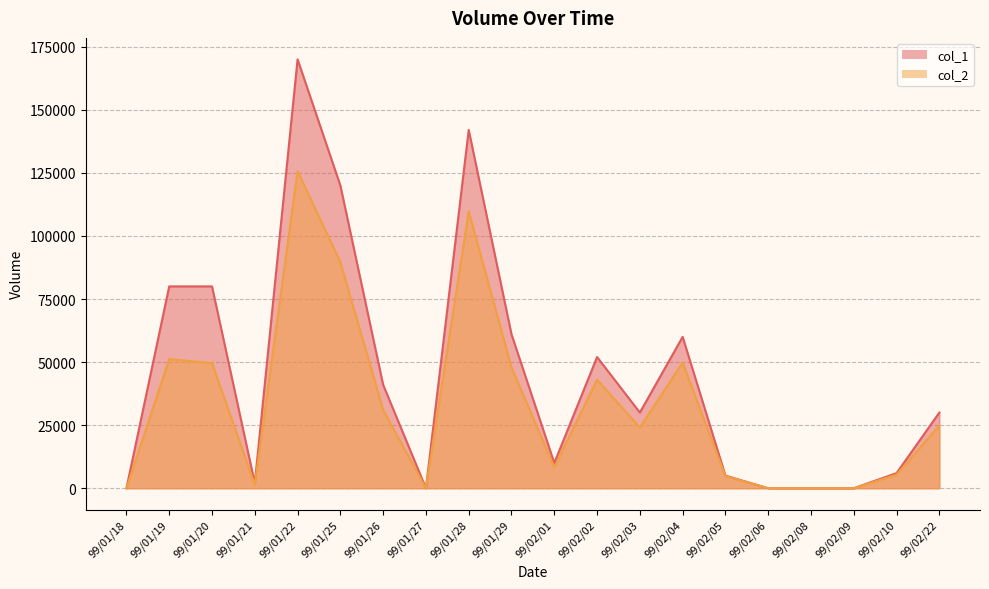

Where is the first local minimum for col_1?

99/01/21